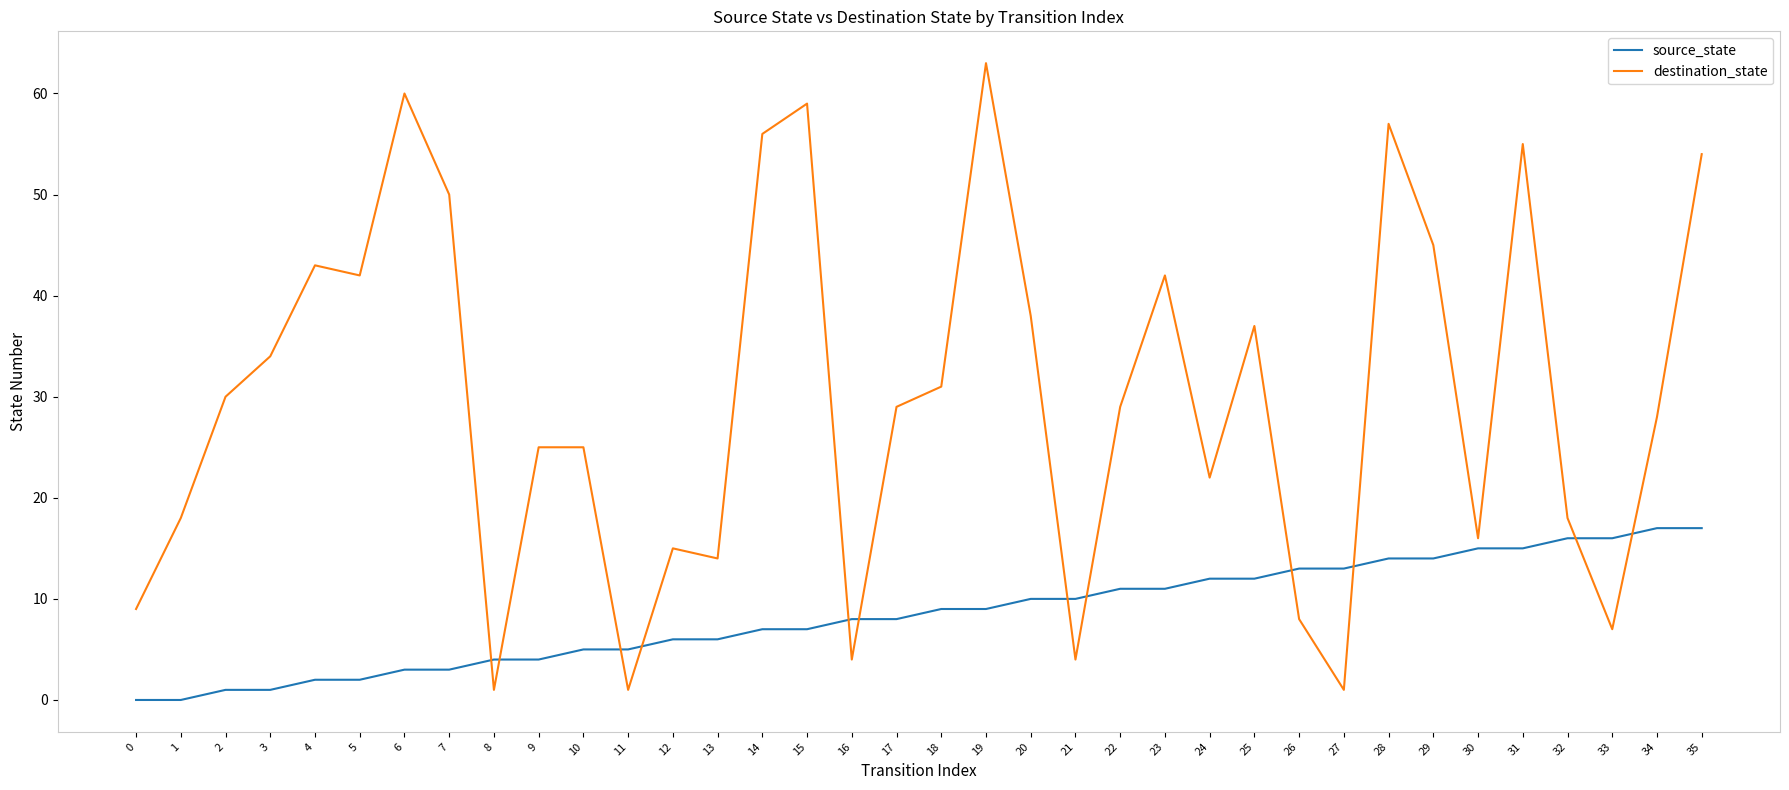

What is the difference between the maximum and minimum values in the destination_state series?

62